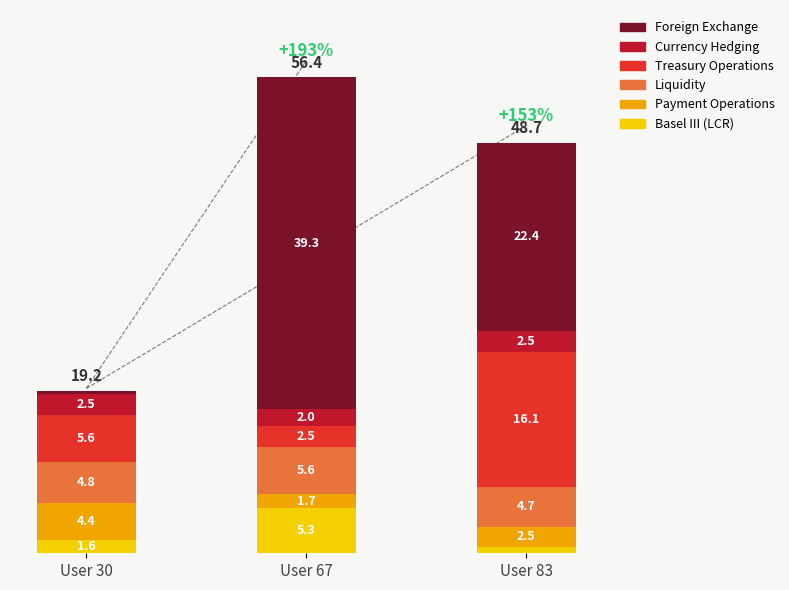

At which category is the sum across all series the highest?

User 67